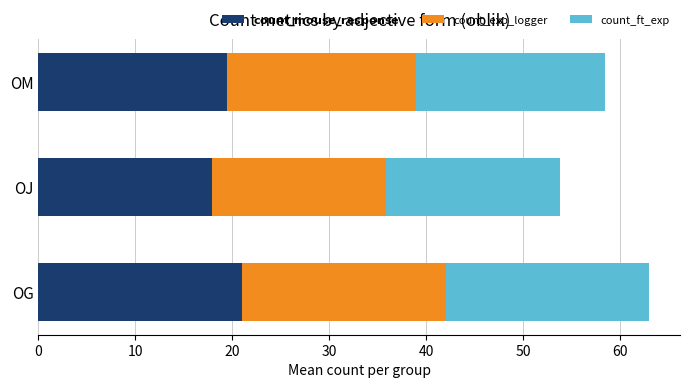

How many distinct data groups are displayed?

3